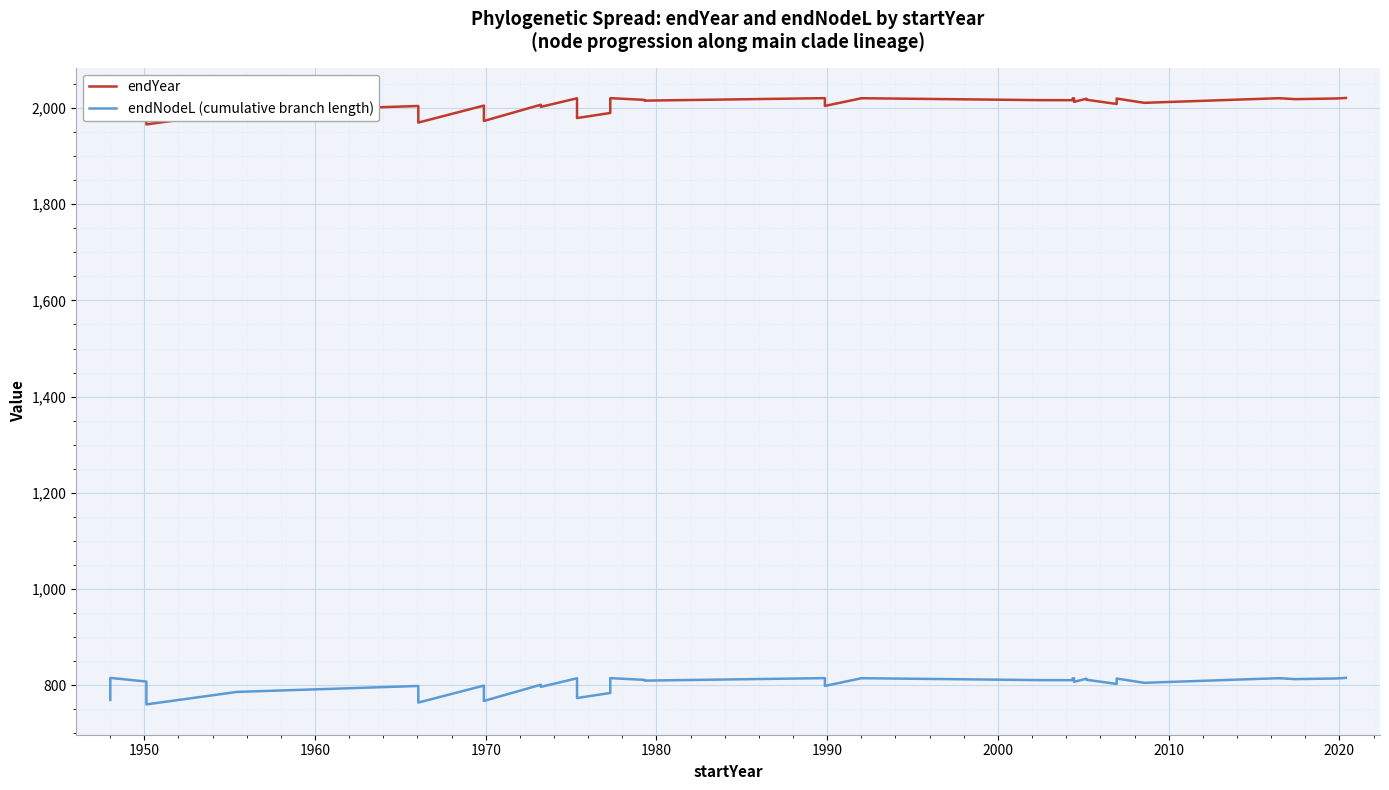

What are all the series names shown in the legend?

endYear, endNodeL (cumulative branch length)